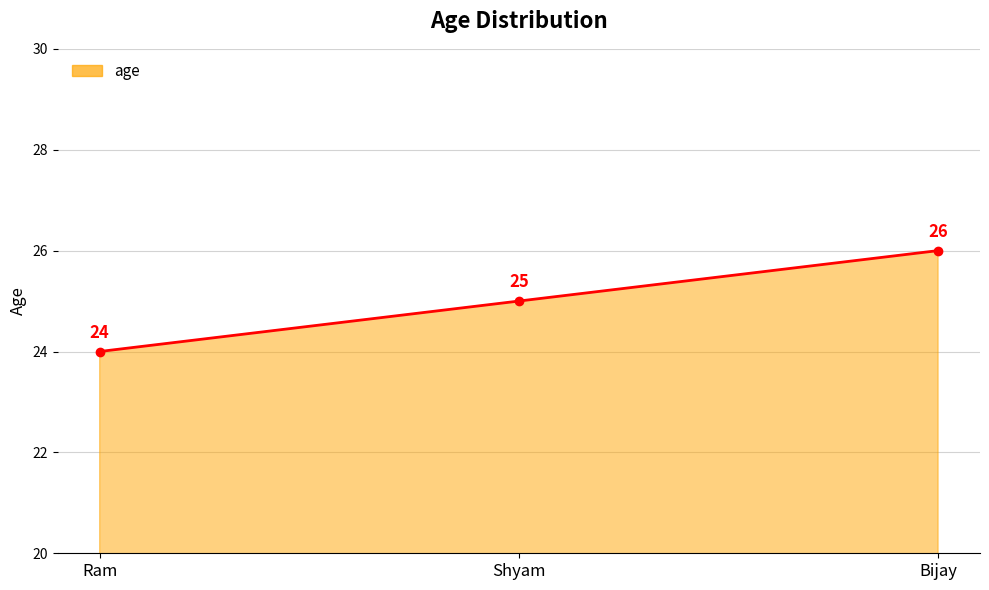

What is the value of the 1st point from the left?

24